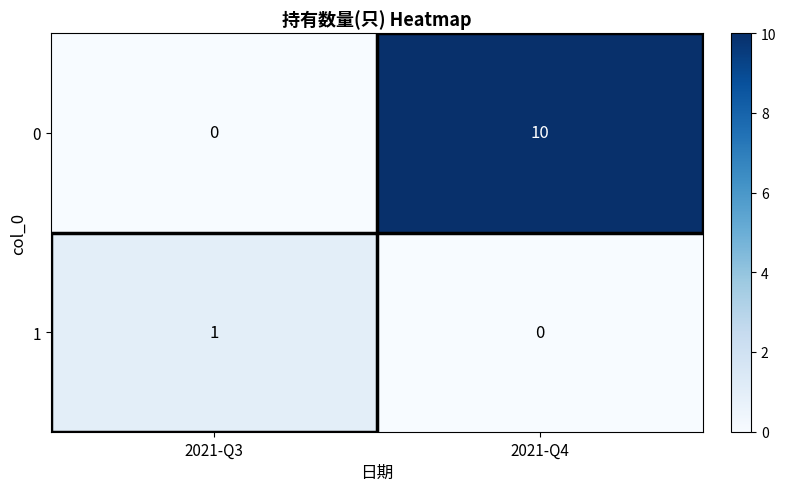

How many series are shown in this chart?

2